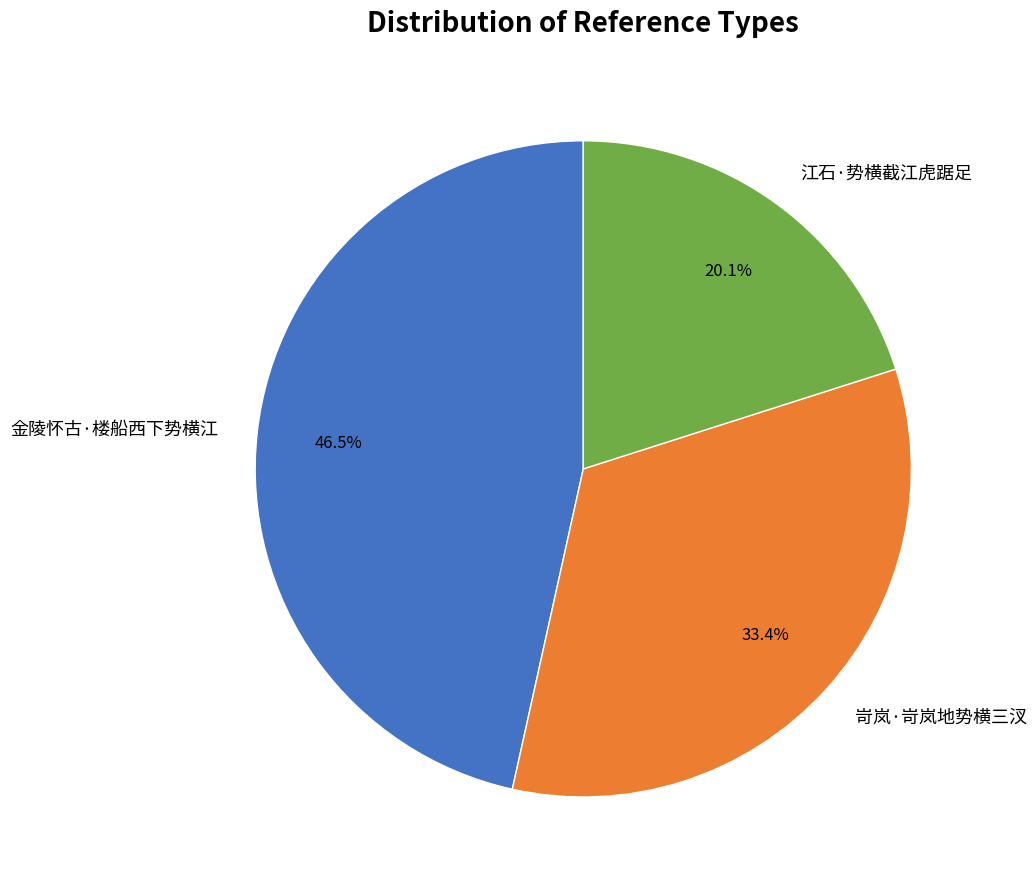

Approximately how many times larger is the value at 江石·势横截江虎踞足 compared to 岢岚·岢岚地势横三汊?

0.6